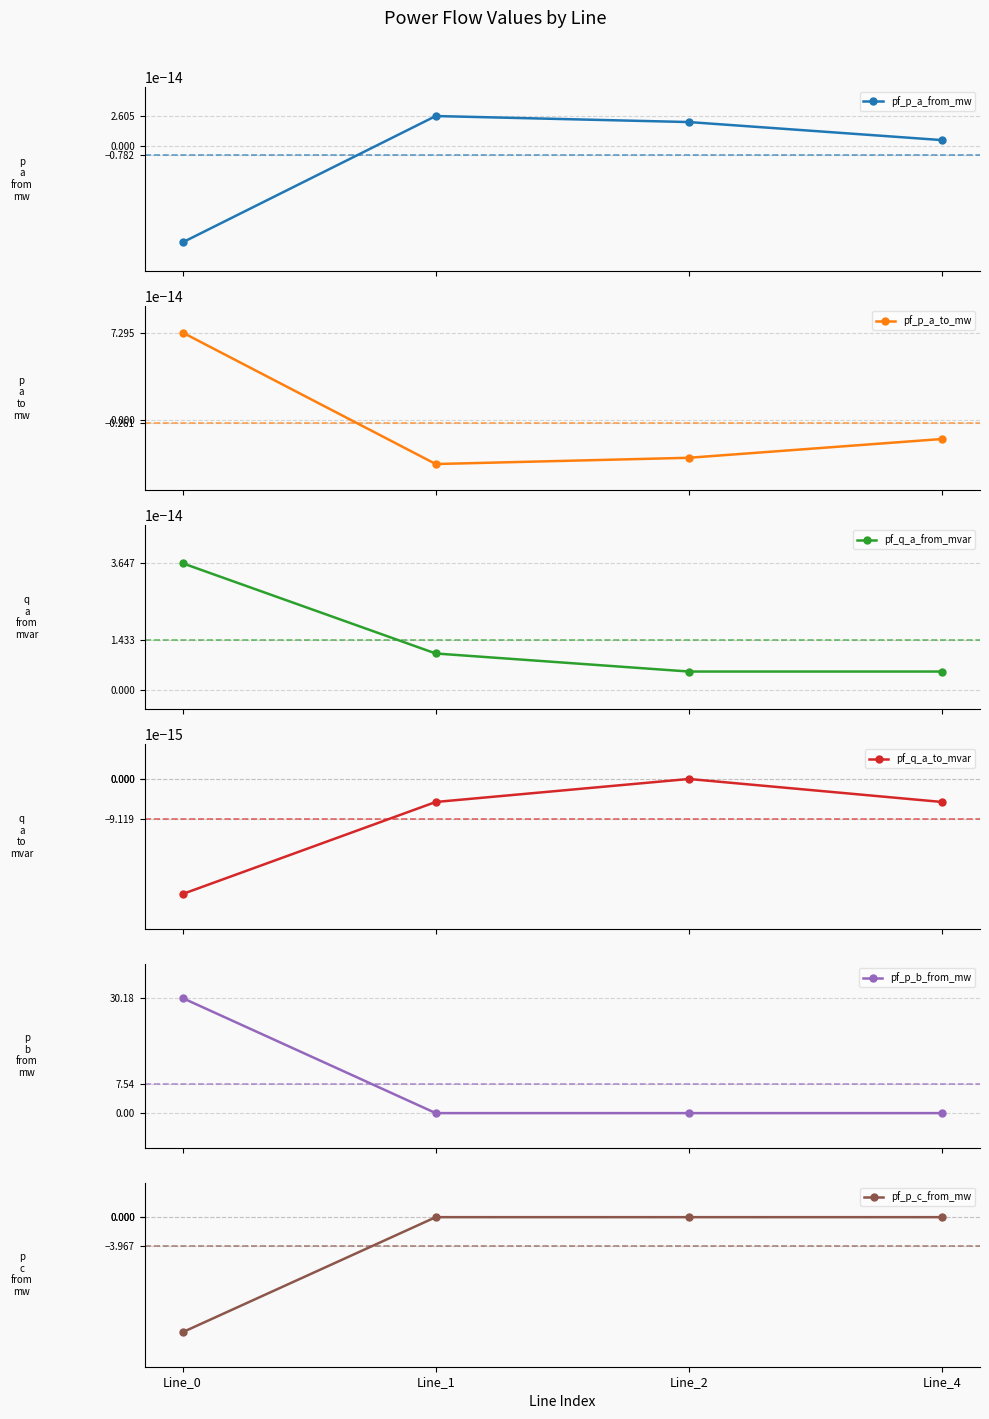

True or false: pf_q_a_from_mvar and pf_p_b_from_mw cross at least once.

True